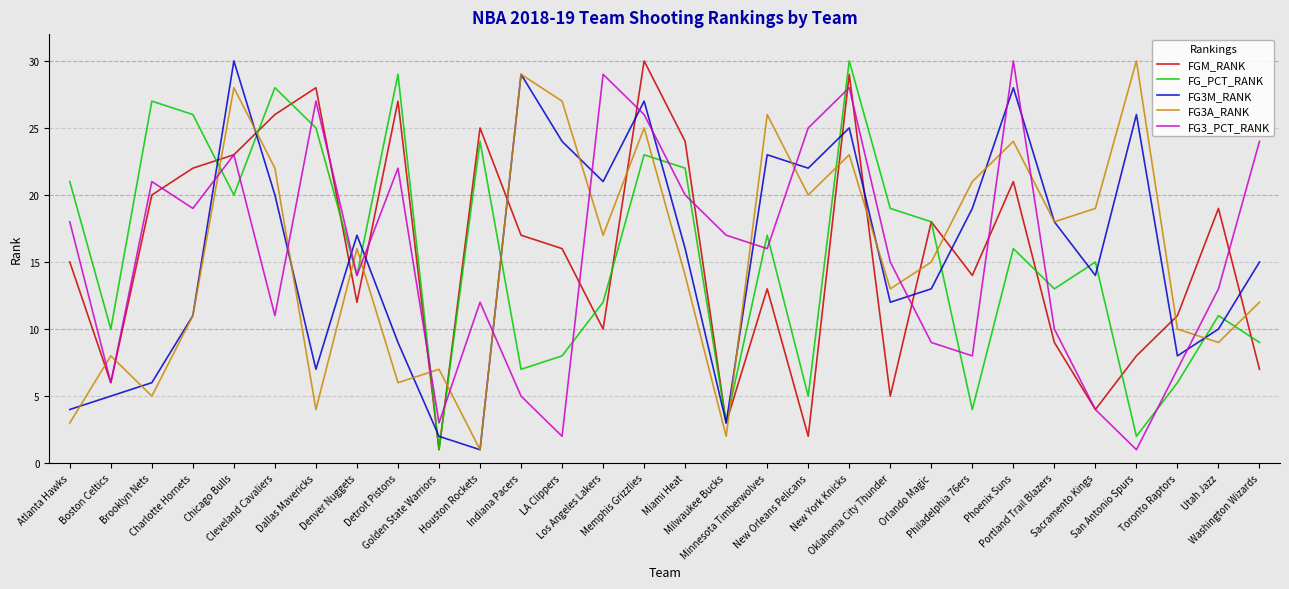

True or false: FG3_PCT_RANK and FG3M_RANK cross at least once.

True